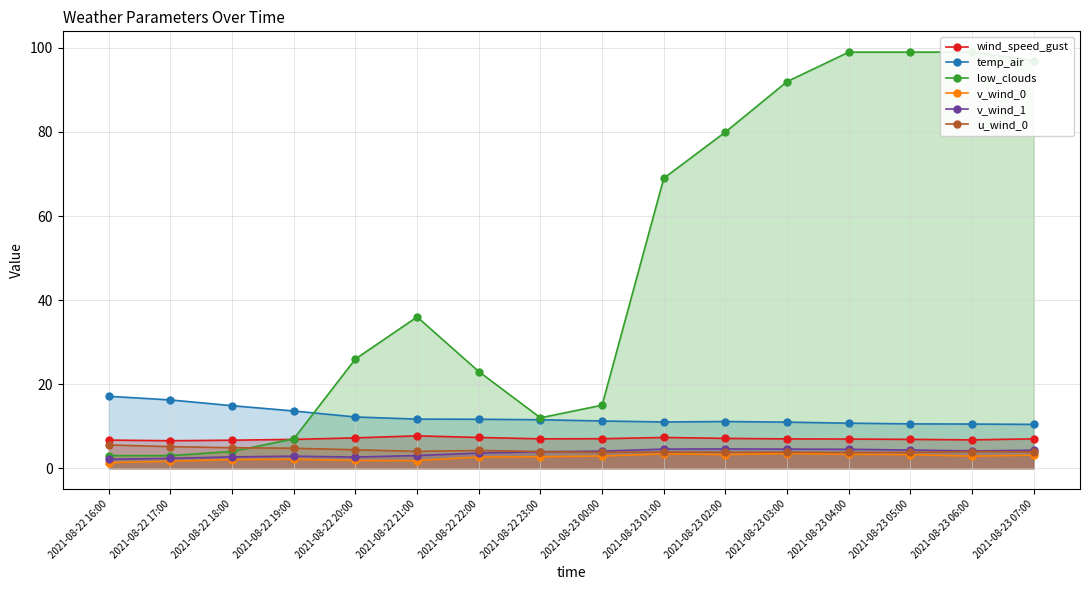

What is the label of the 3rd point from the right?

2021-08-23 05:00